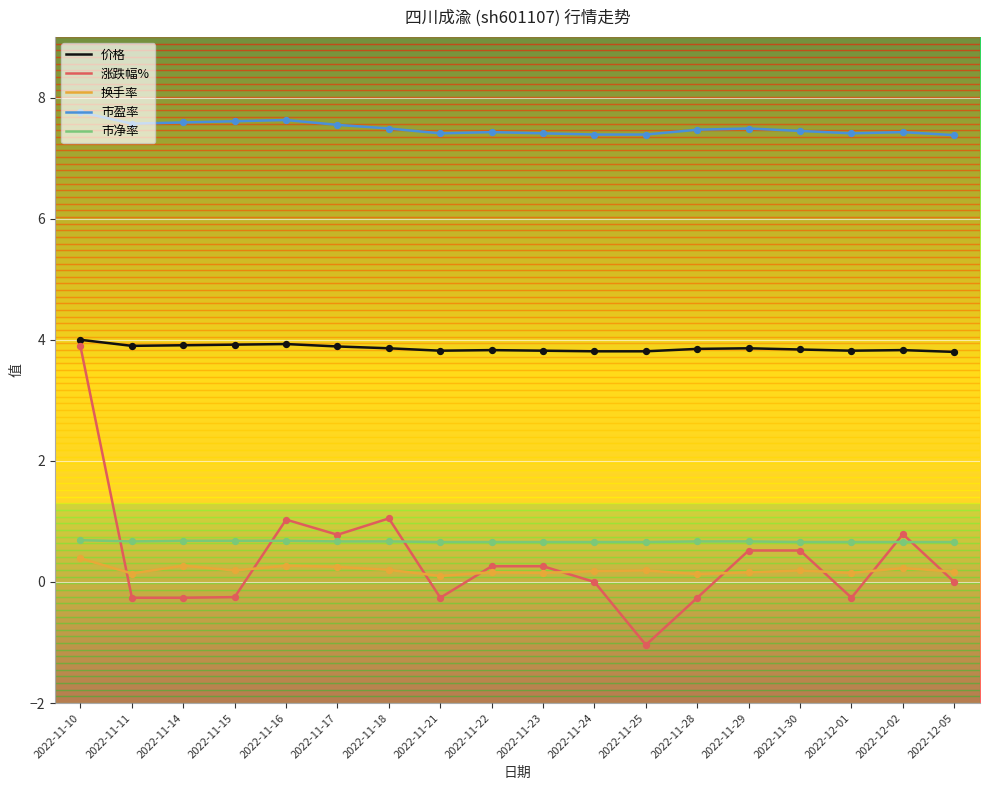

Which series has the largest range (max minus min)?

涨跌幅%